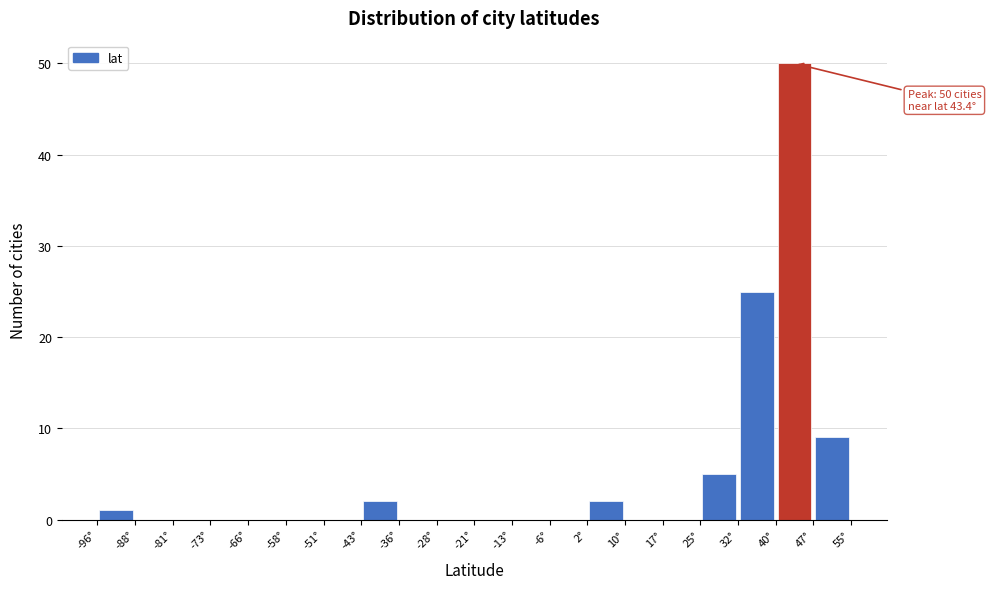

Over which range of the x-axis is the bar tallest?

40 to 47